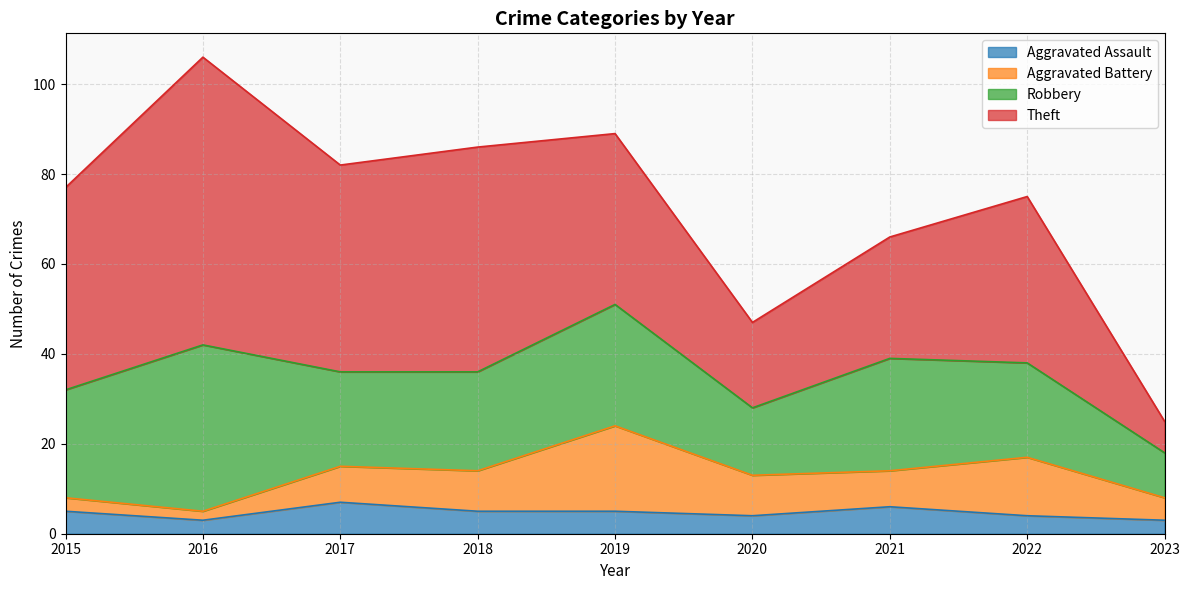

At which category does Aggravated Battery reach its first local peak?

2019